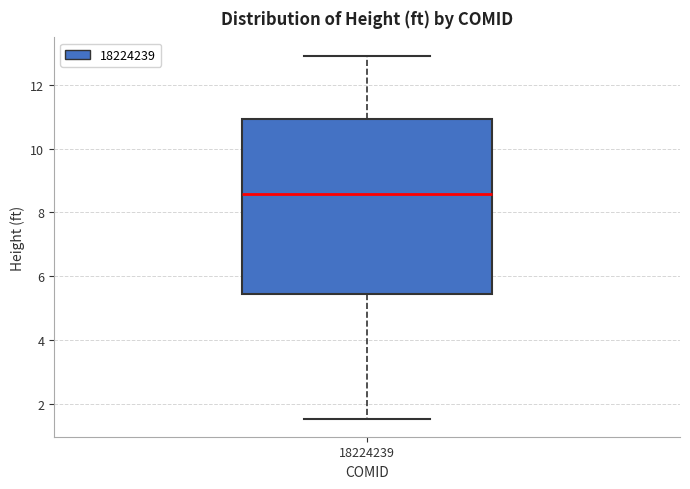

Read this box plot against the y-axis: the position of the median line, the range covered by the box, and the ends of both whiskers. The values are not printed on the chart, so give them approximately, as read against the axis.

median 8.6, box 5.4 to 11.0, whiskers 1.6 to 13.0